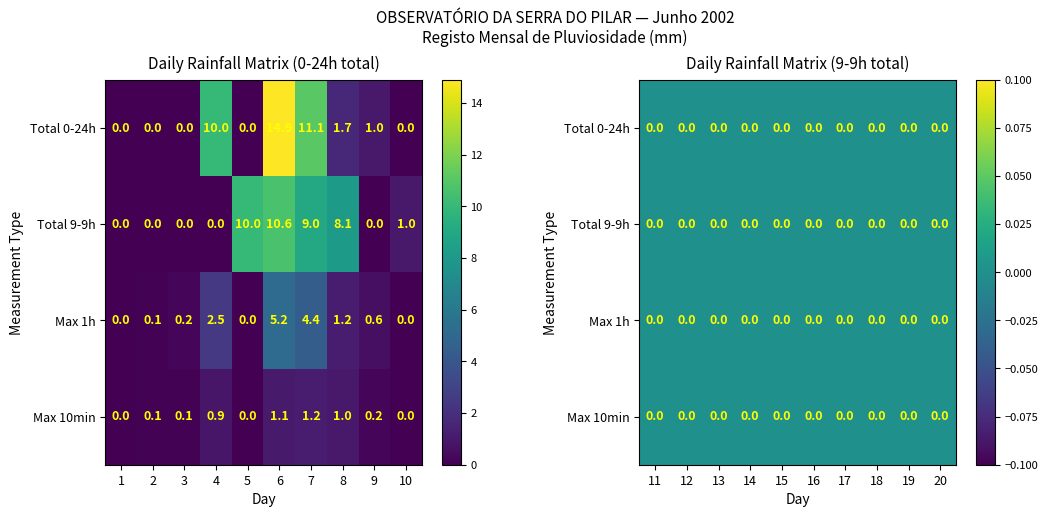

At which label does Max 10min reach its minimum?

1